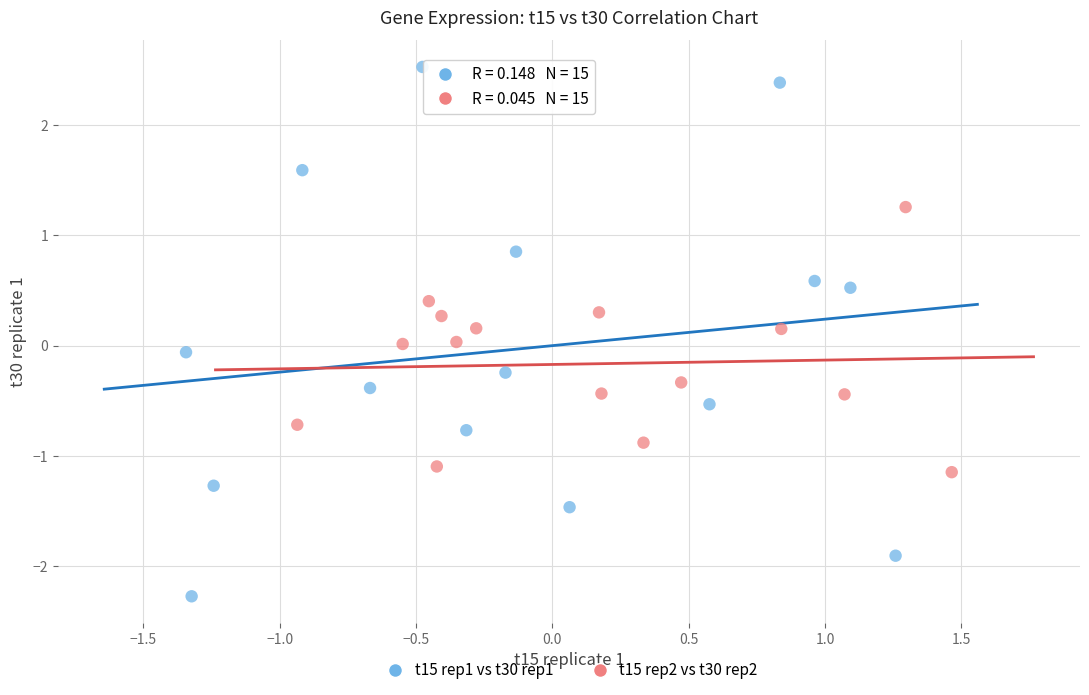

Which series contains the lowest Y value?

t15 rep1 vs t30 rep1